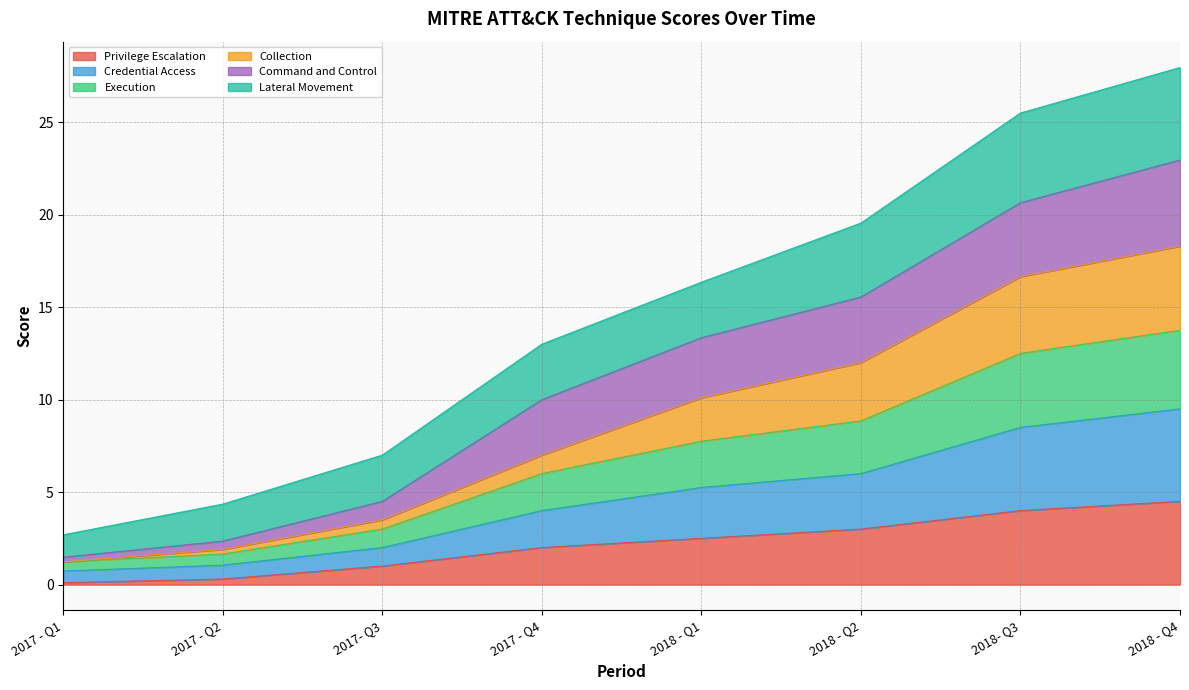

Which series has the widest spread of values?

Collection